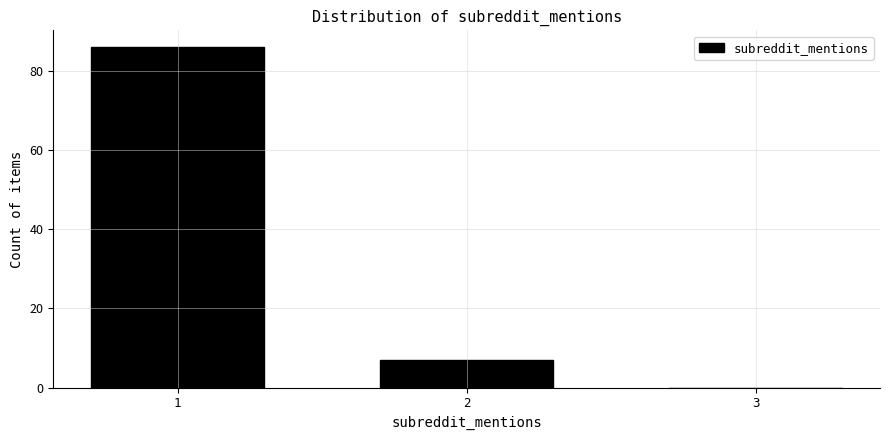

Reading left to right, what are all the values shown in this chart?

1=86	2=7	3=0